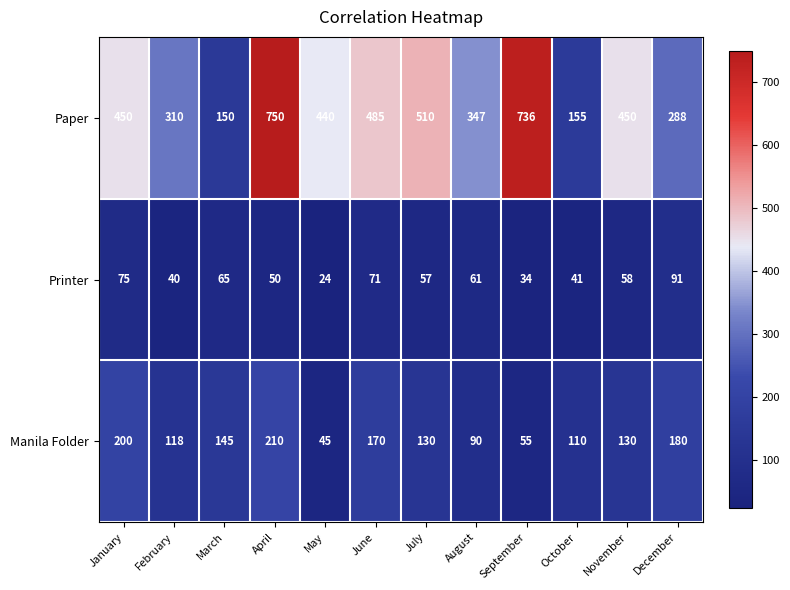

The value of Paper at February is 188. True or false?

False